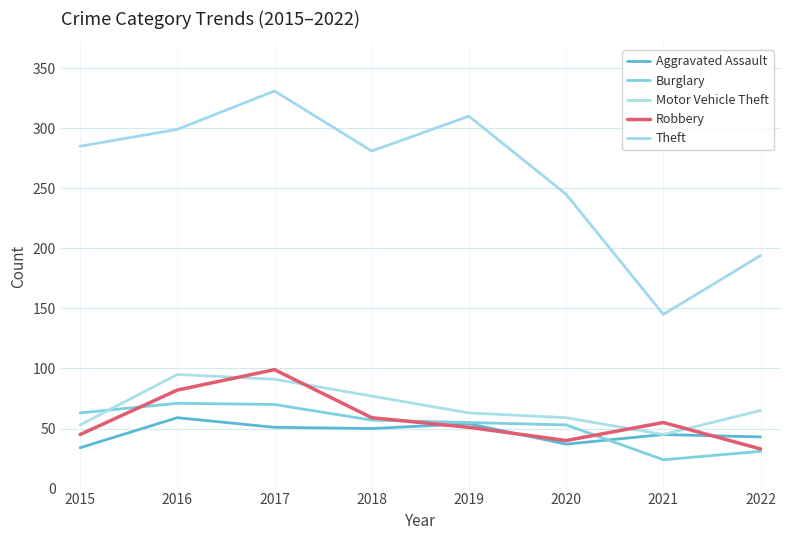

Which category has the lowest value across all series?

2021